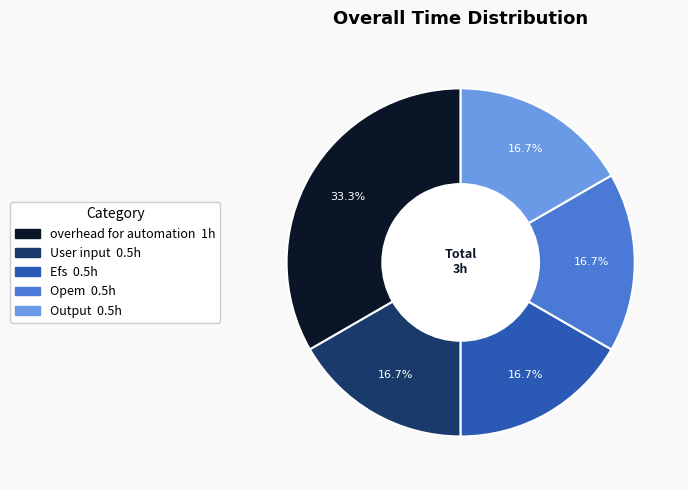

How many slices are in this pie chart?

5